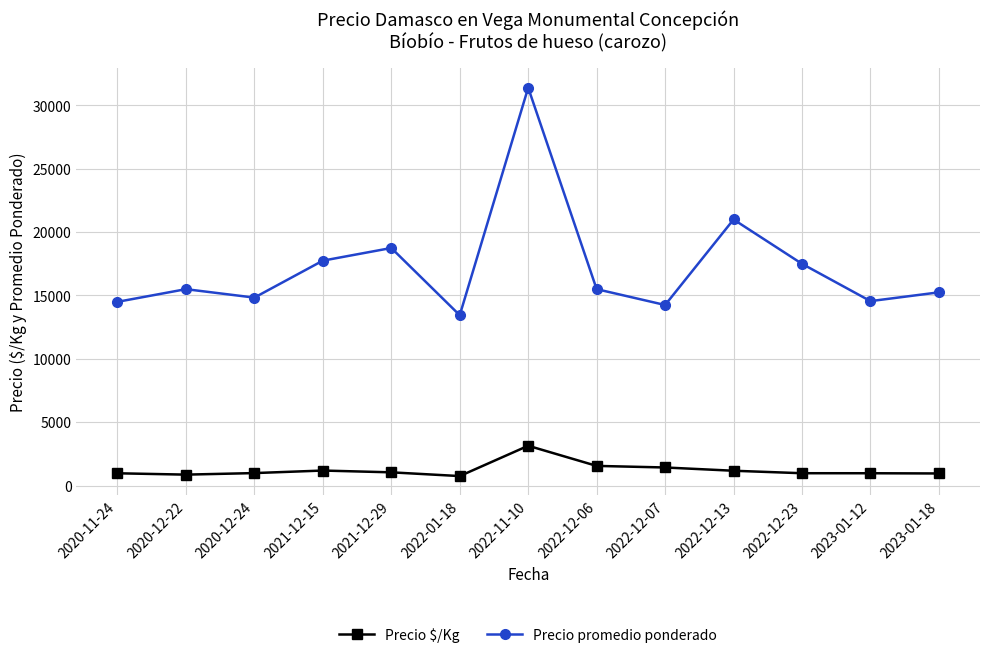

Rank the series by their average value, from lowest to highest.

Precio $/Kg, Precio promedio ponderado